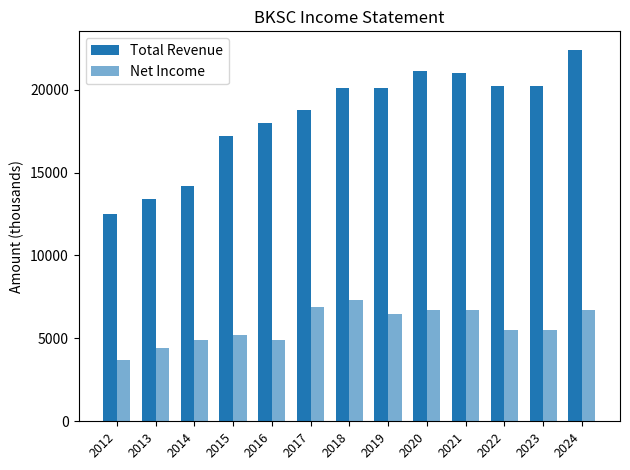

How many data points does each series have?

13